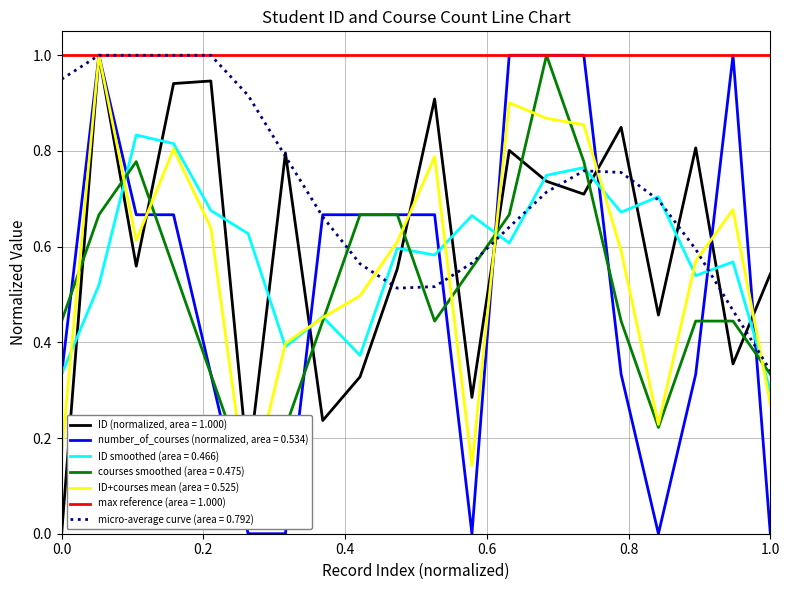

What is the maximum value for number_of_courses (normalized, area = 0.534)?

1.0